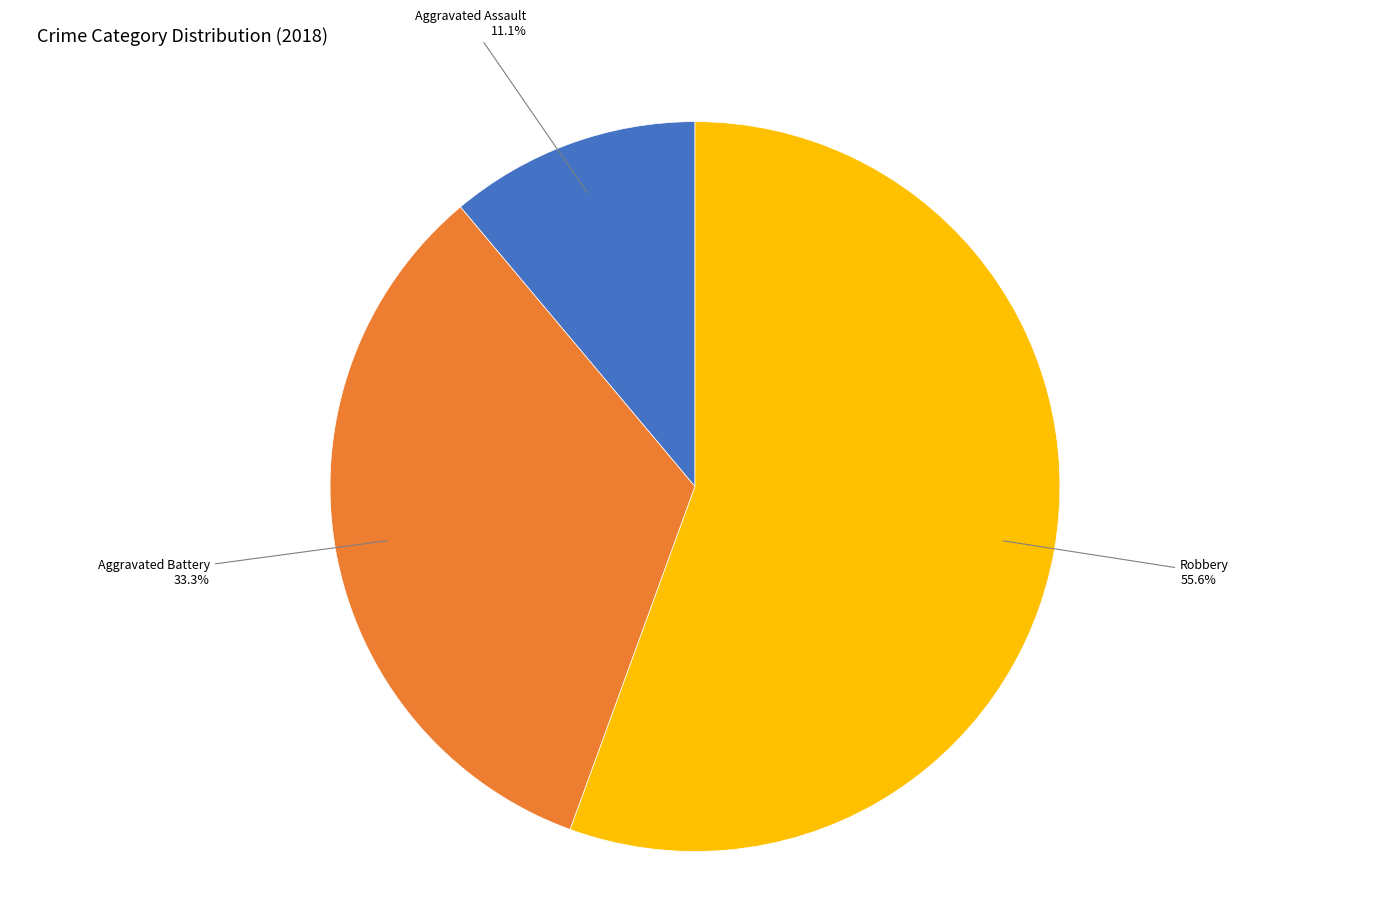

Count the number of slices in the pie.

3